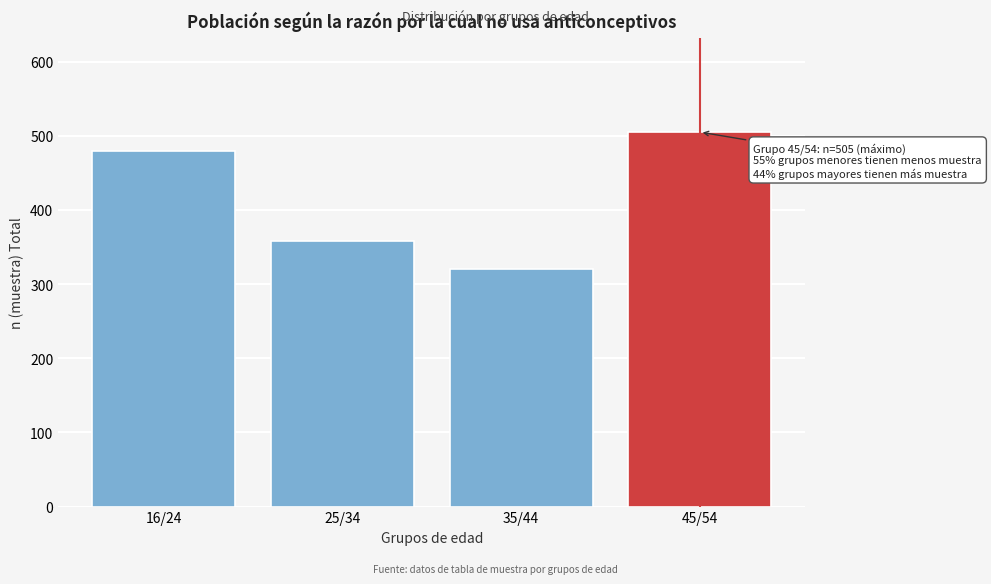

Reading left to right, what are all the values shown in this chart?

16/24=480	25/34=358	35/44=321	45/54=505